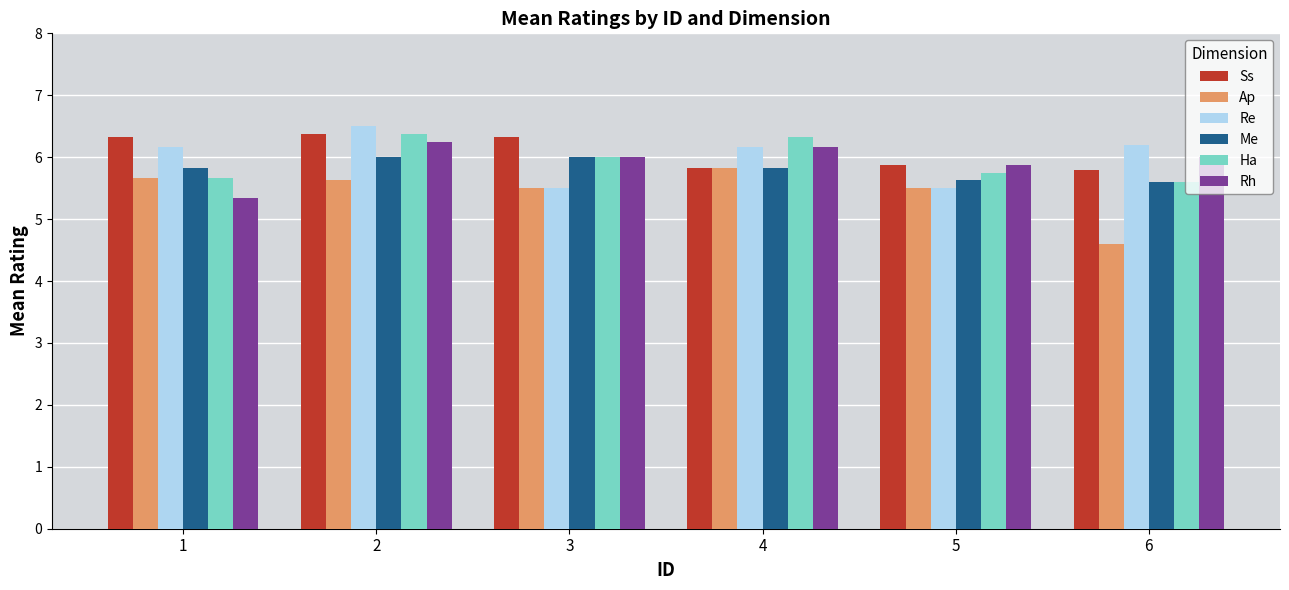

How many distinct data groups are displayed?

6